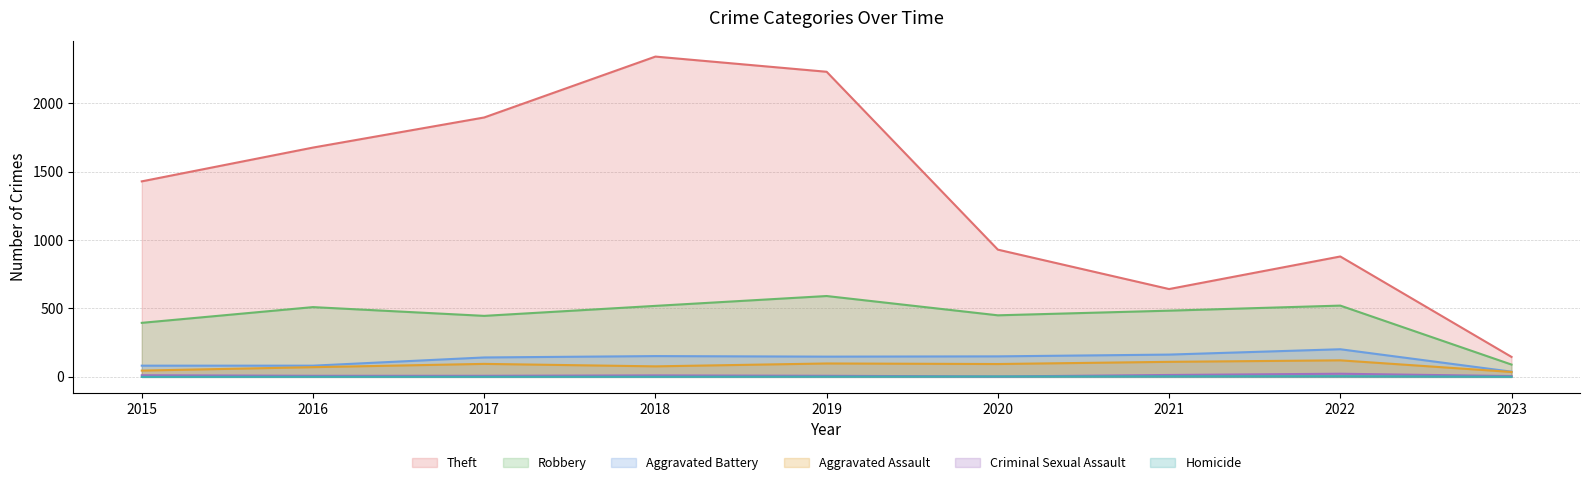

How many data points in Aggravated Battery are above 148?

4